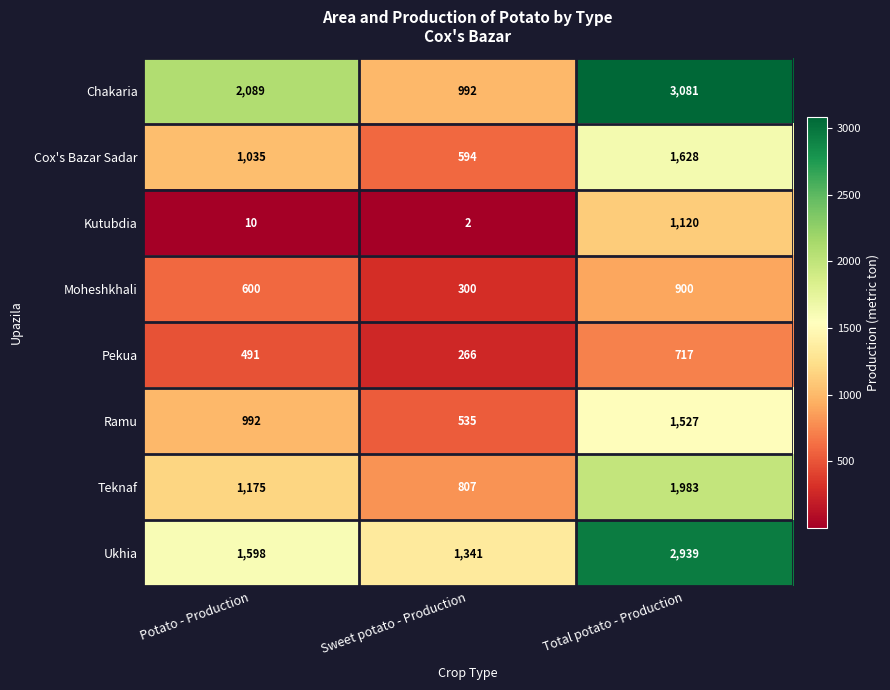

Count the Moheshkhali values in the range 300 to 900.

3